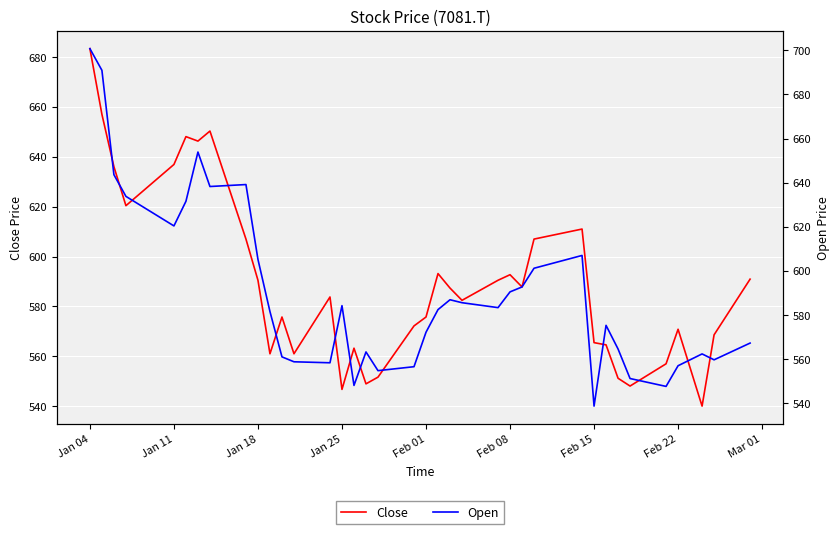

Which label corresponds to the largest value in the chart?

Jan 04